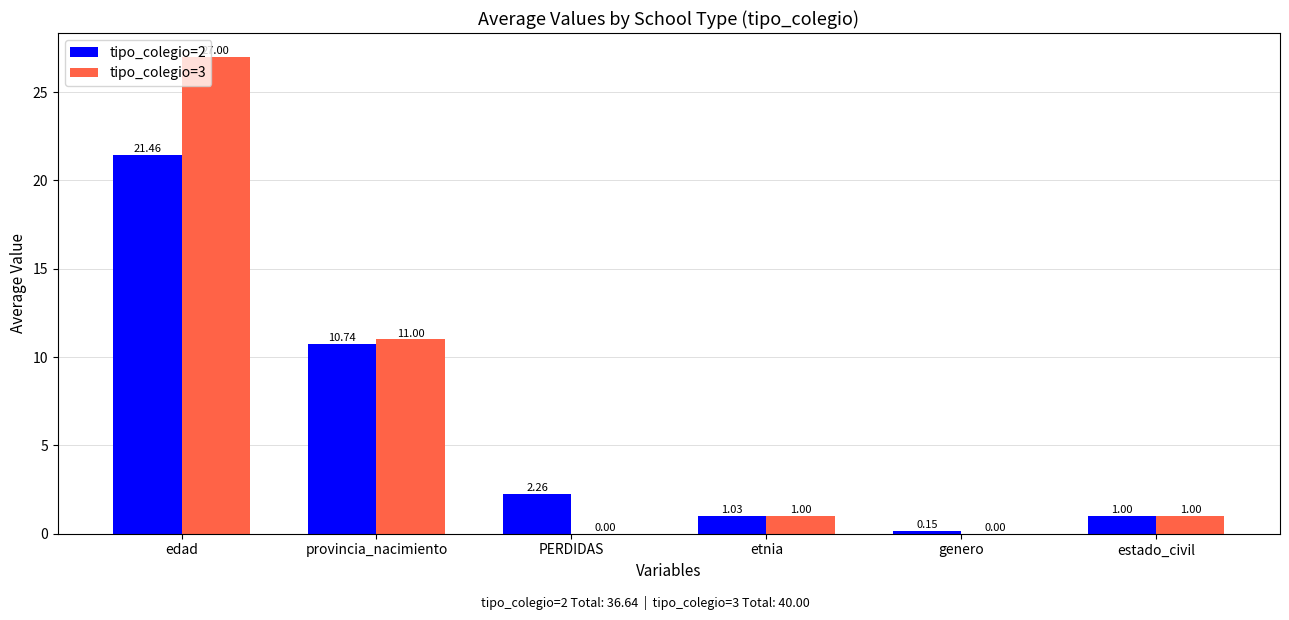

How many groups of bars are there?

6